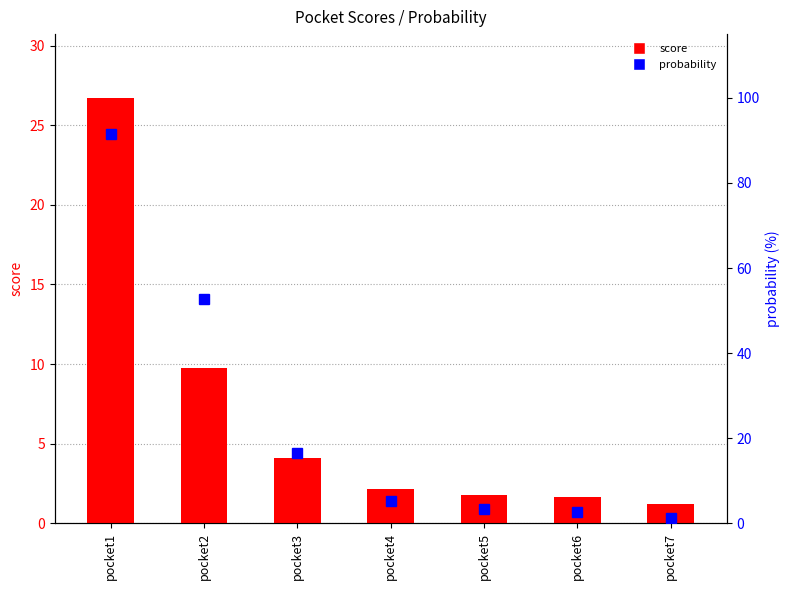

How many categories are shown in the chart?

7